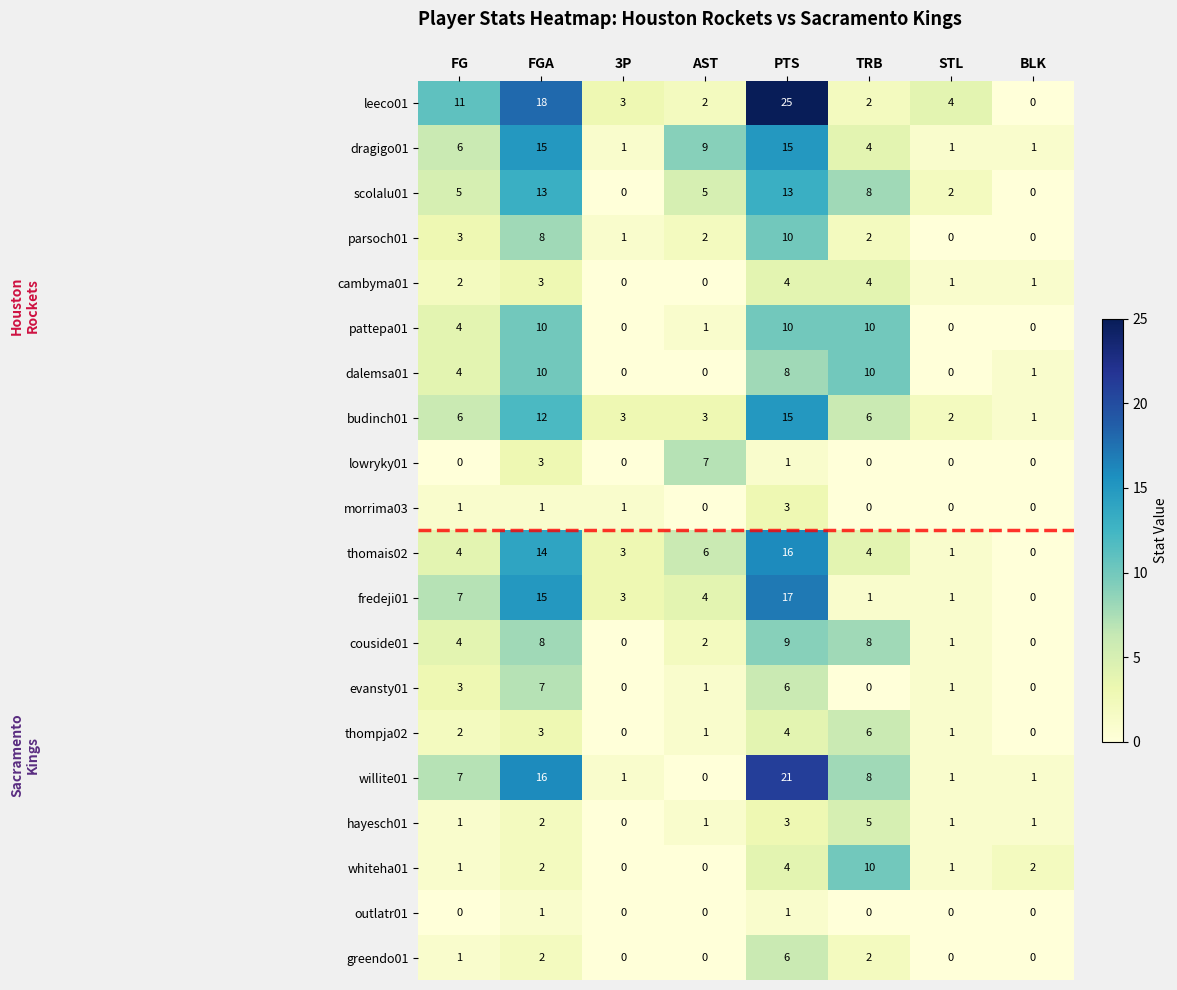

Which series changed the most between TRB and BLK?

pattepa01